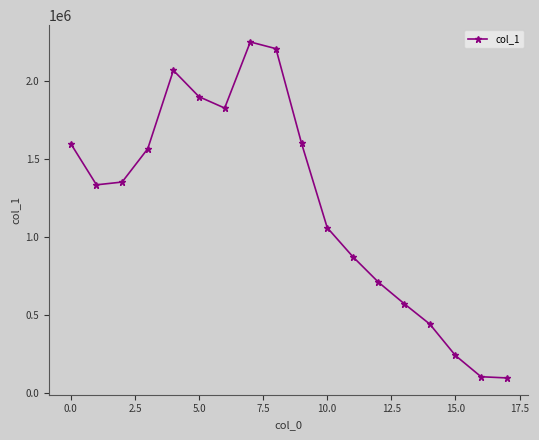

How many values are below 1353348?

9